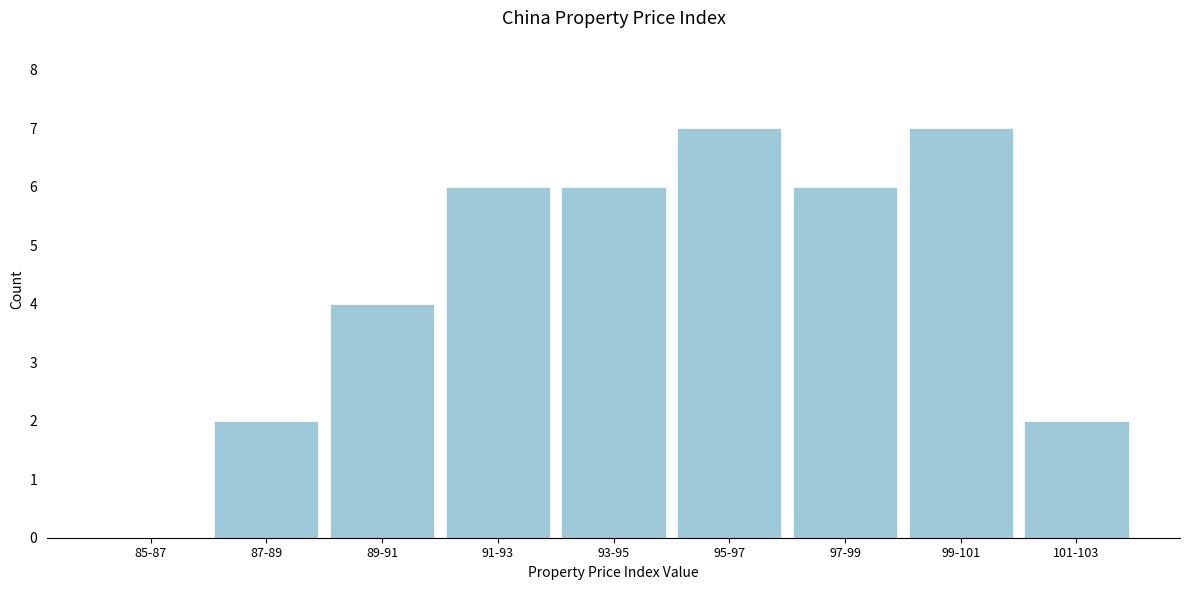

Reading left to right, list all the values displayed in this chart.

85-87=0	87-89=2	89-91=4	91-93=6	93-95=6	95-97=7	97-99=6	99-101=7	101-103=2